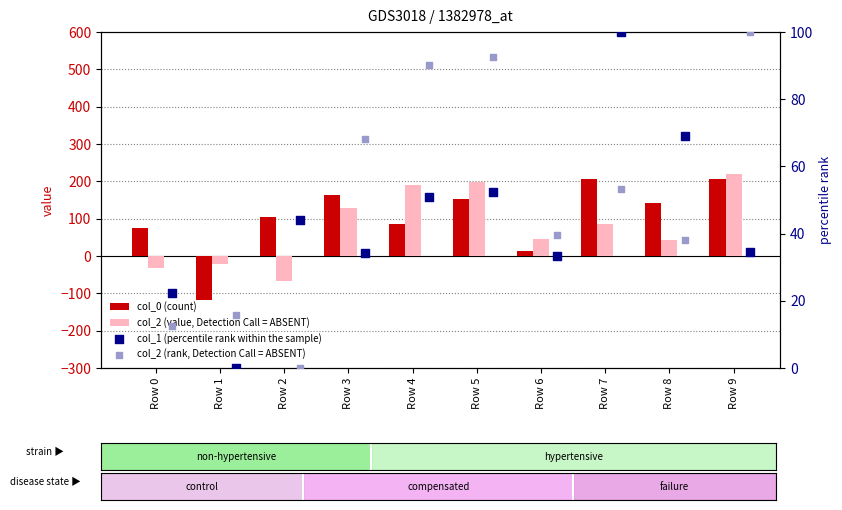

At which category is the sum across all series the highest?

Row 9